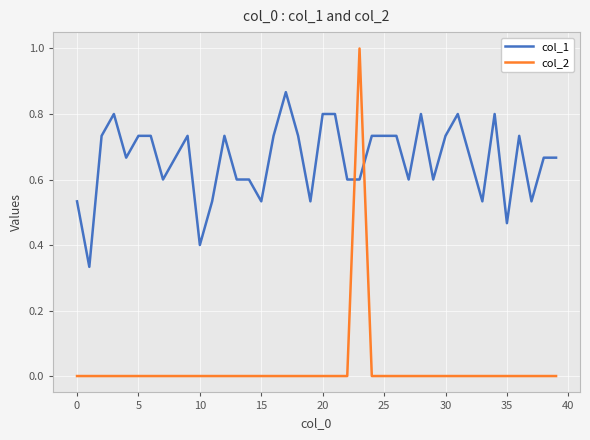

True or false: col_2 and col_1 intersect in this chart.

True